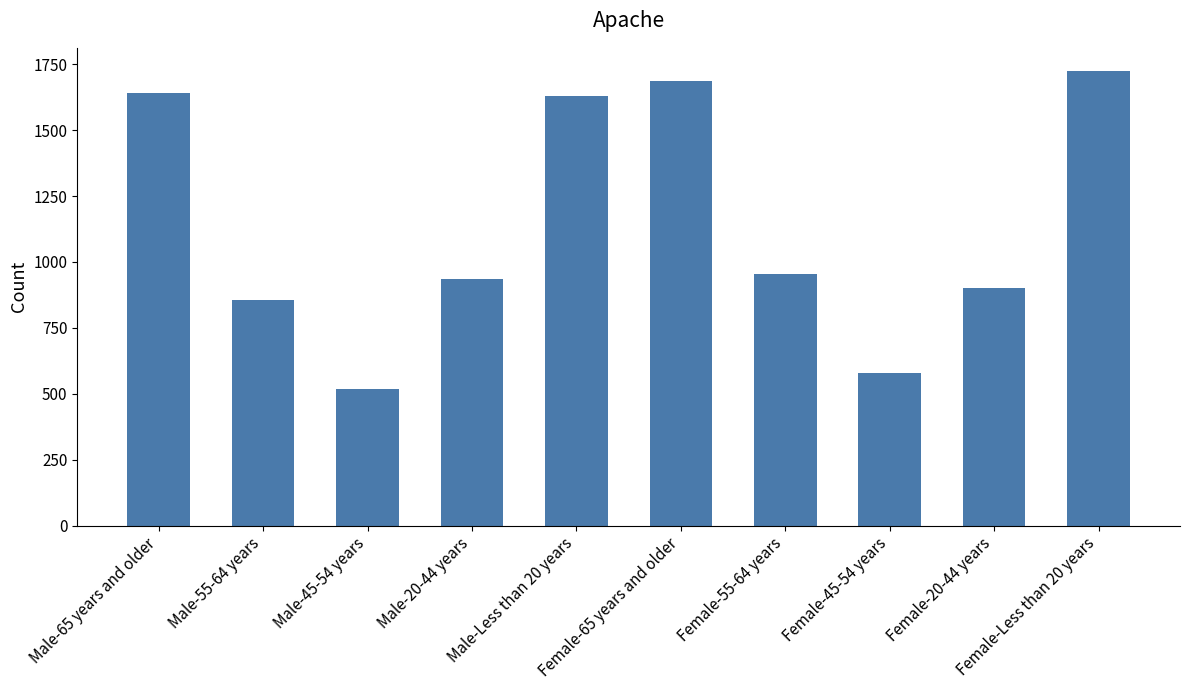

Between Female-Less than 20 years and Female-65 years and older, which is larger?

Female-Less than 20 years